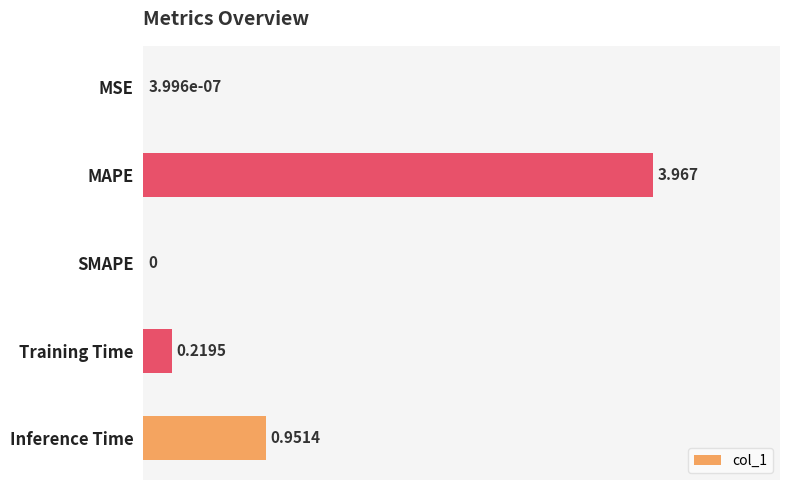

How many values are above zero?

4